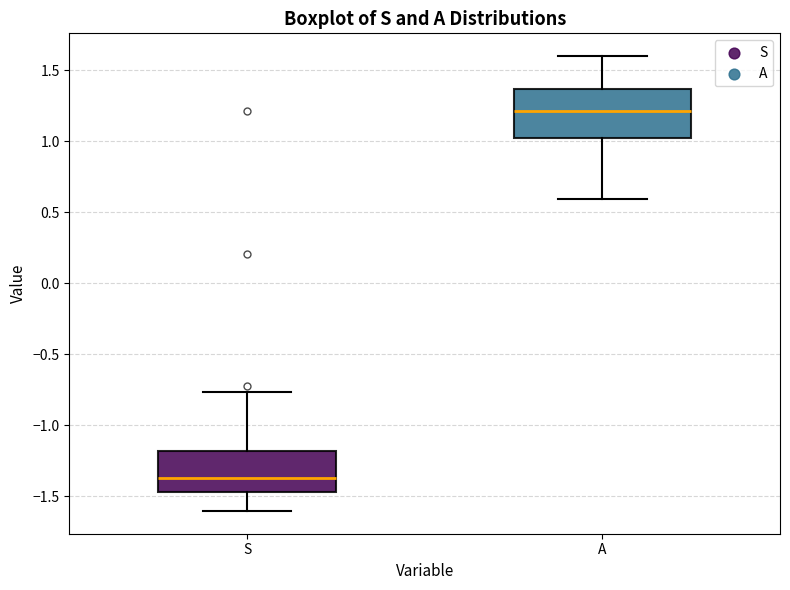

Which box is the tallest, from its lower edge to its upper edge?

A